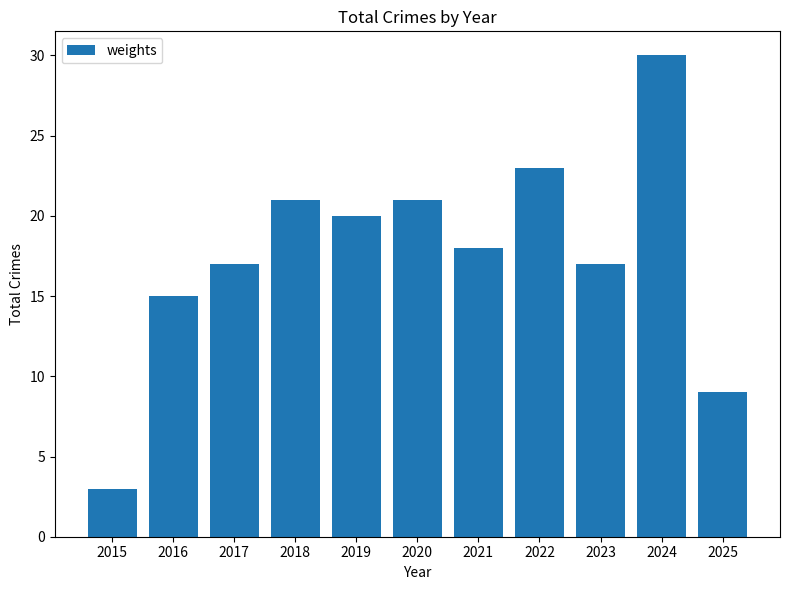

How many distinct data groups are displayed?

1